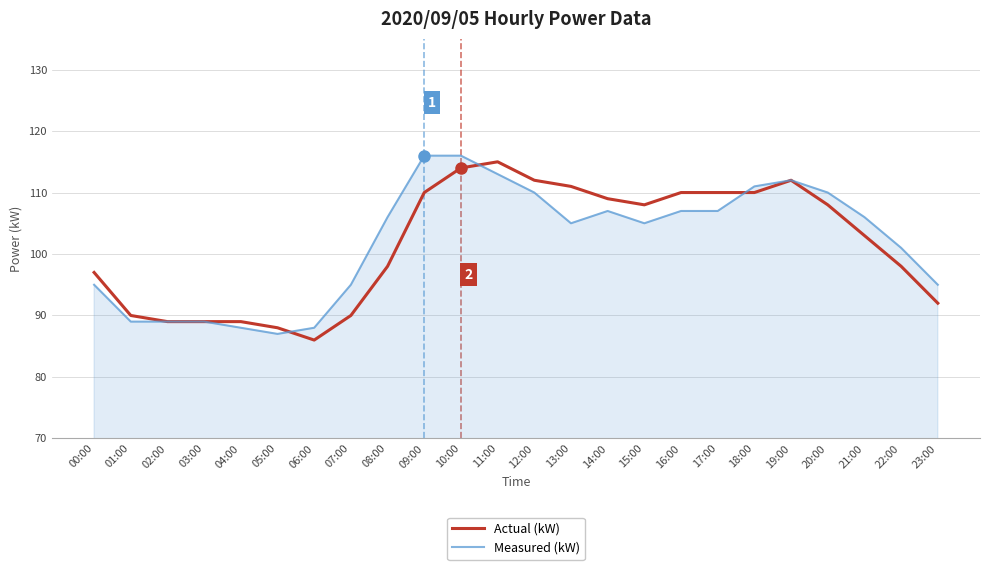

How many lines are shown in the chart?

2